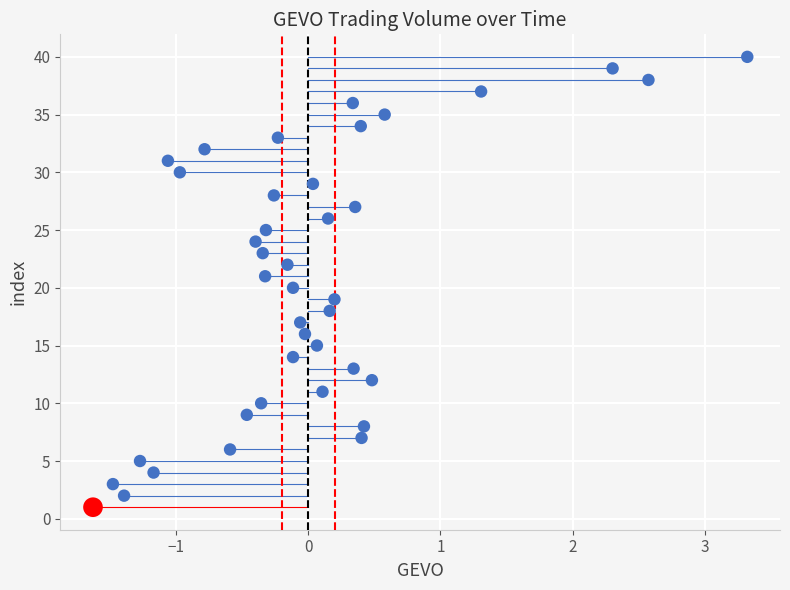

What is the range of Y values (max minus min)?

39